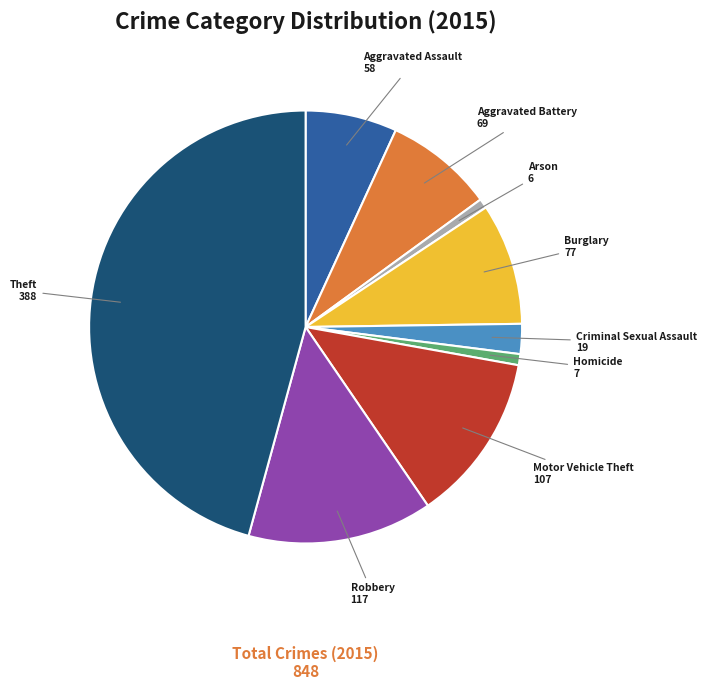

Approximately how many times larger is the value at Burglary compared to Arson?

12.8